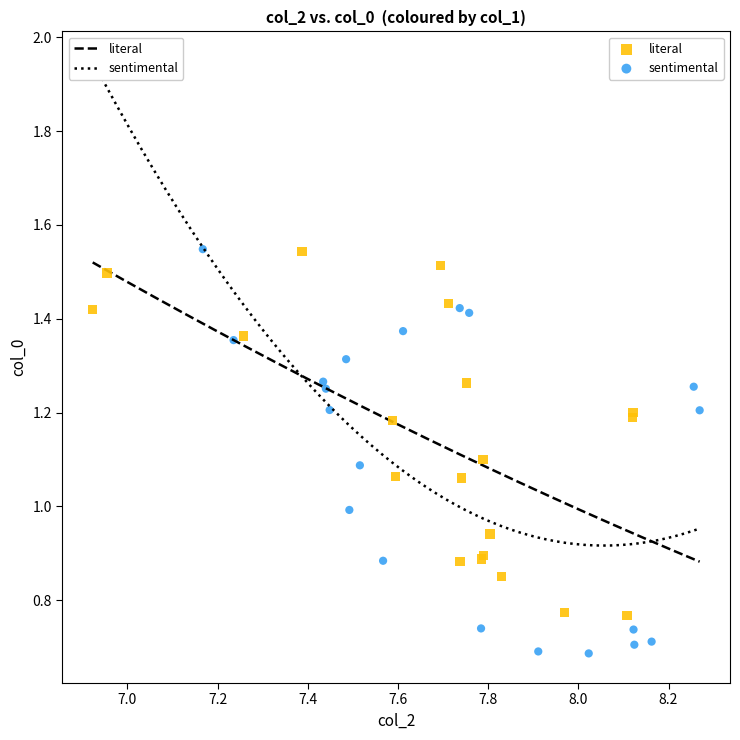

Which series has the largest Y range (max minus min)?

sentimental